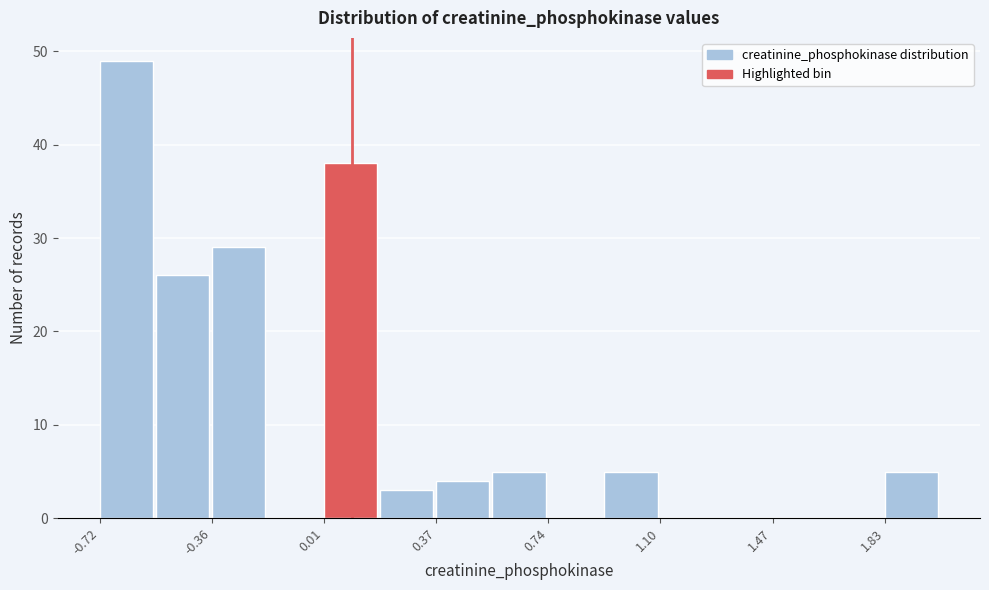

Around what value on the x-axis is the tallest bar? Give the approximate position of its centre, as read against the axis.

-0.65